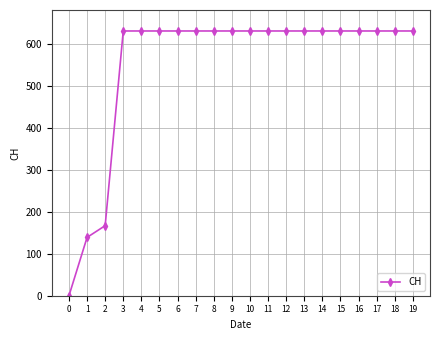

True or false: the data shows 297 at 0.

False